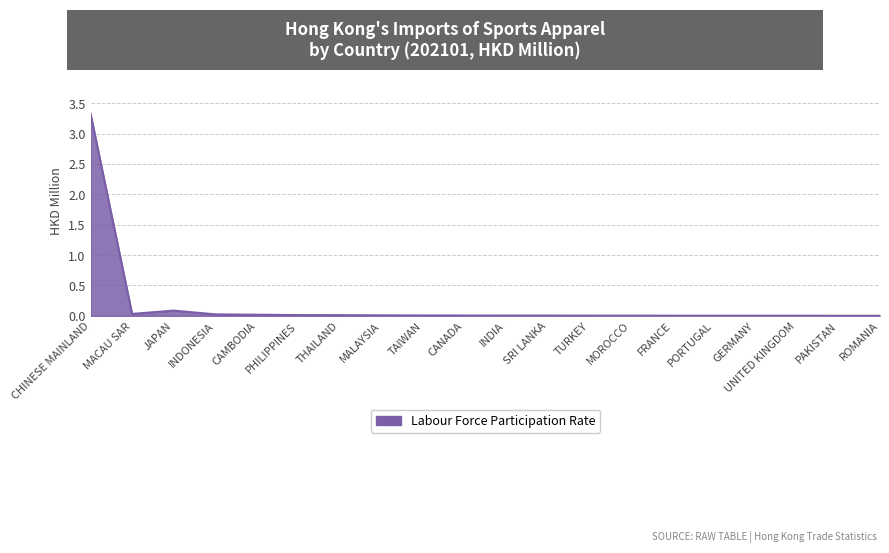

True or false: the data shows 0.0 at SRI LANKA.

True